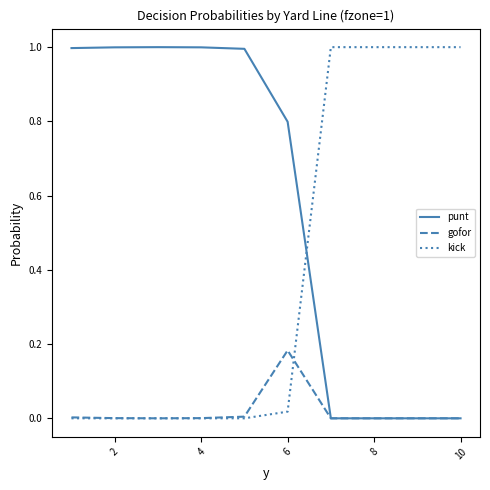

Which series has the largest total across all categories?

punt